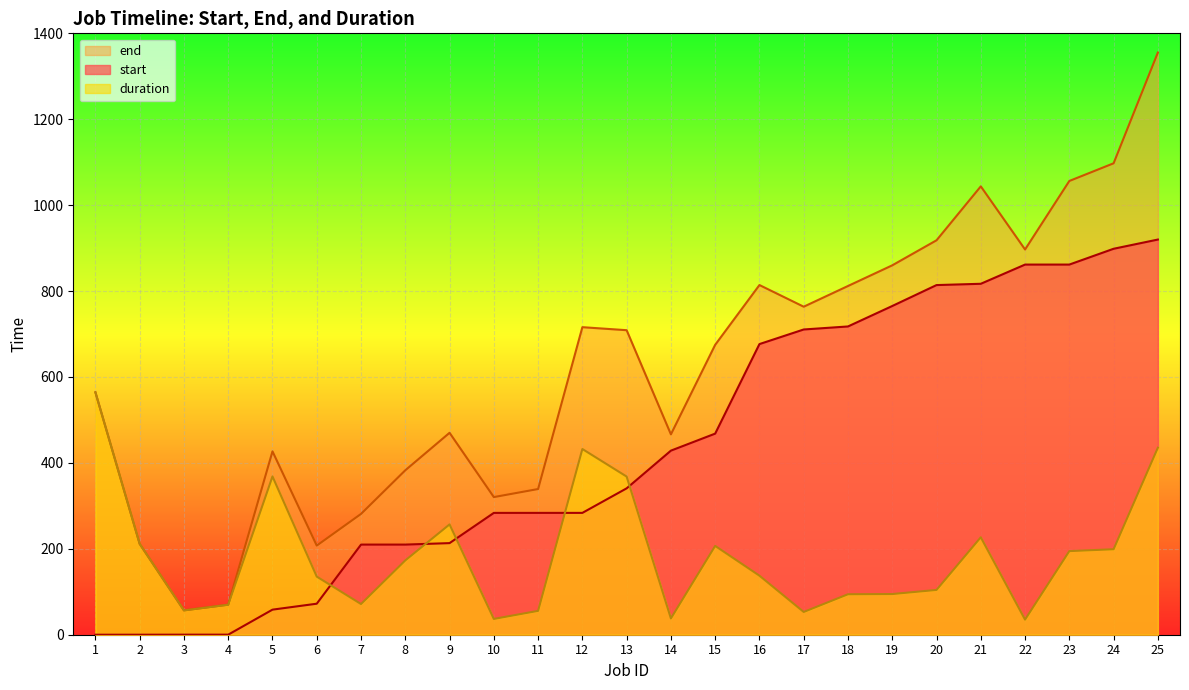

Count the number of data series in this chart.

3